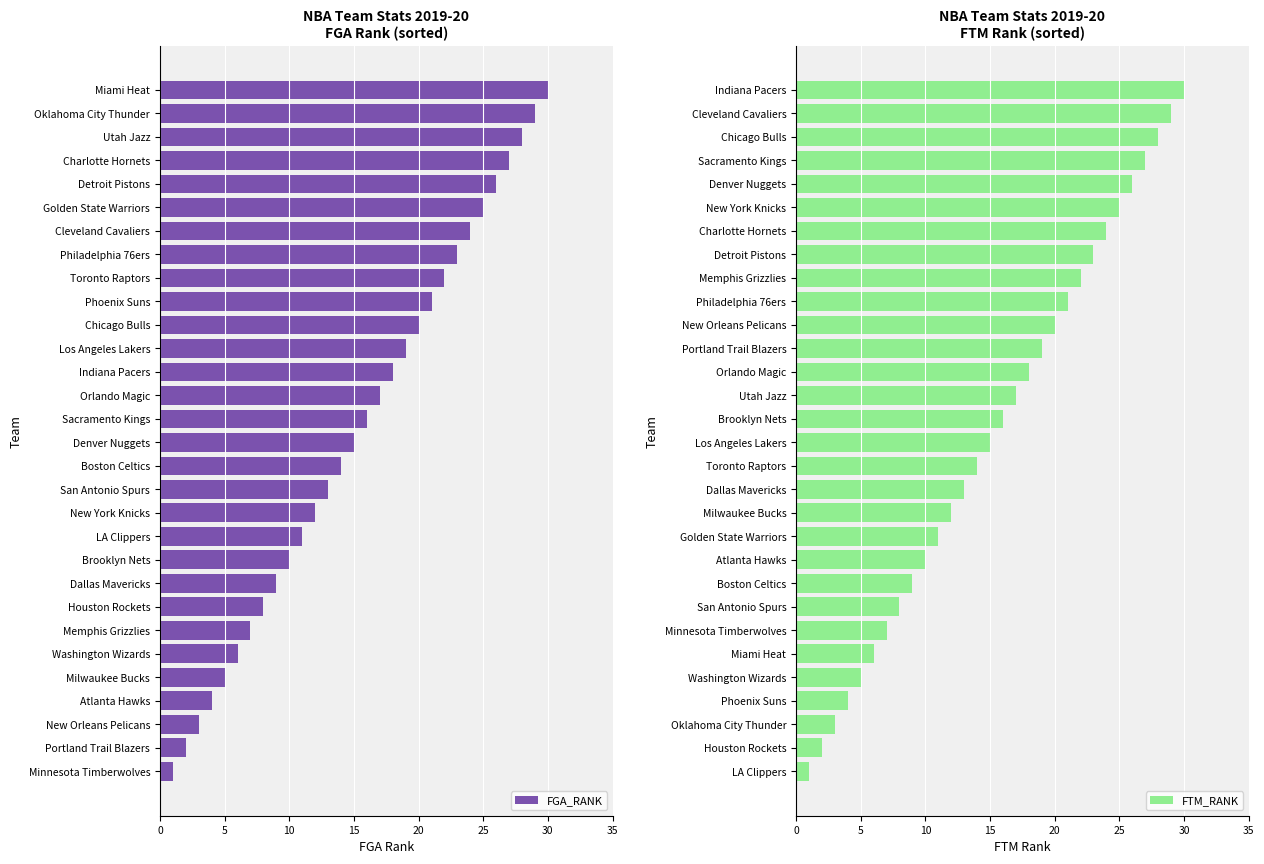

Is it true that FGA_RANK equals 10 at Brooklyn Nets?

True